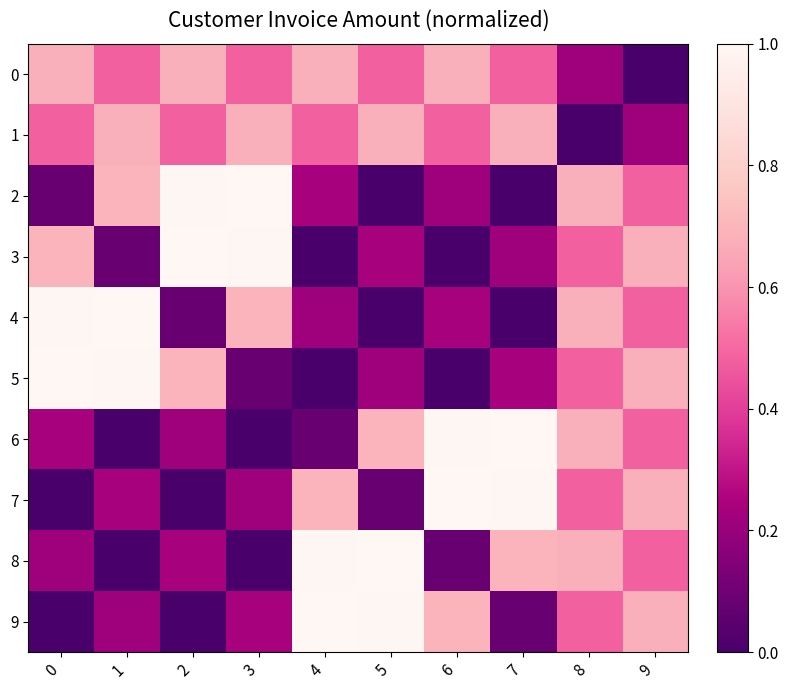

How many distinct data groups are displayed?

10